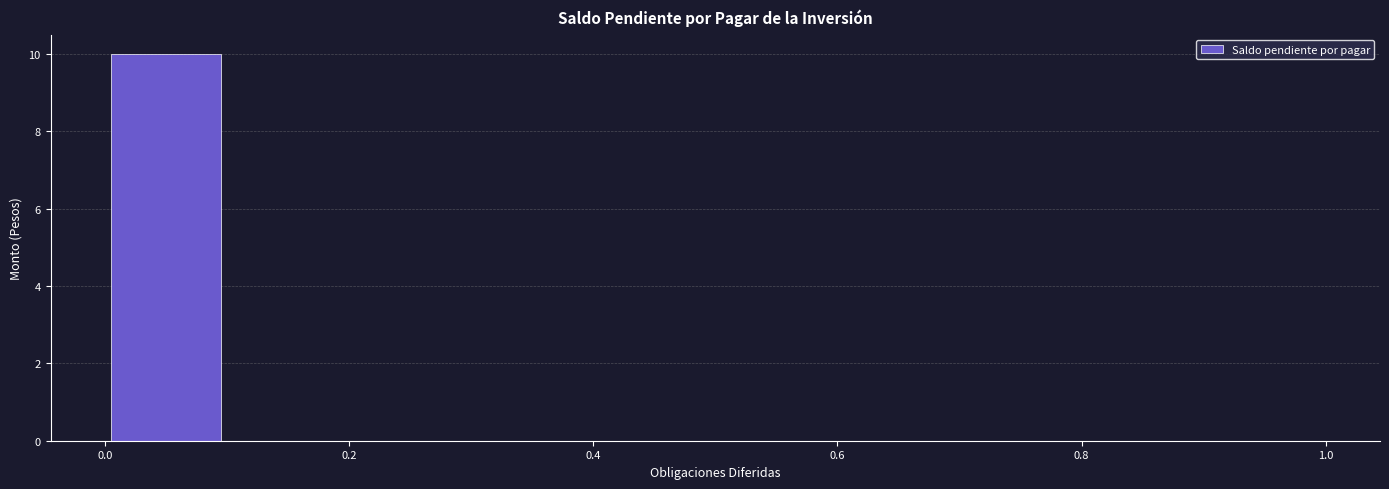

What is the height of the bar covering 0.0 to 0.1 on the x-axis? The values are not printed on the chart, so give them approximately, as read against the axis.

10